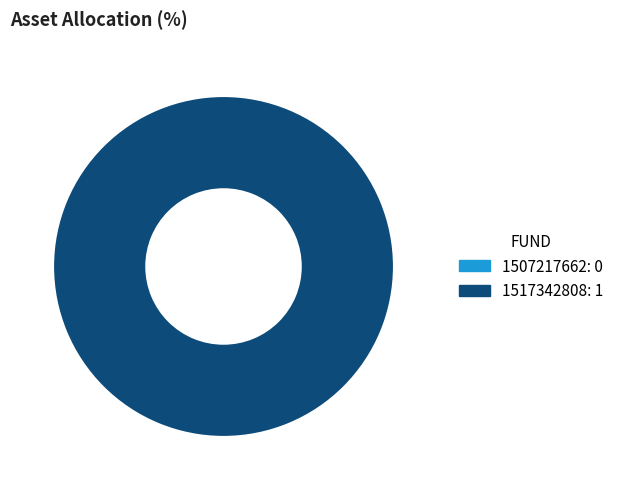

Which slice is the largest?

1517342808